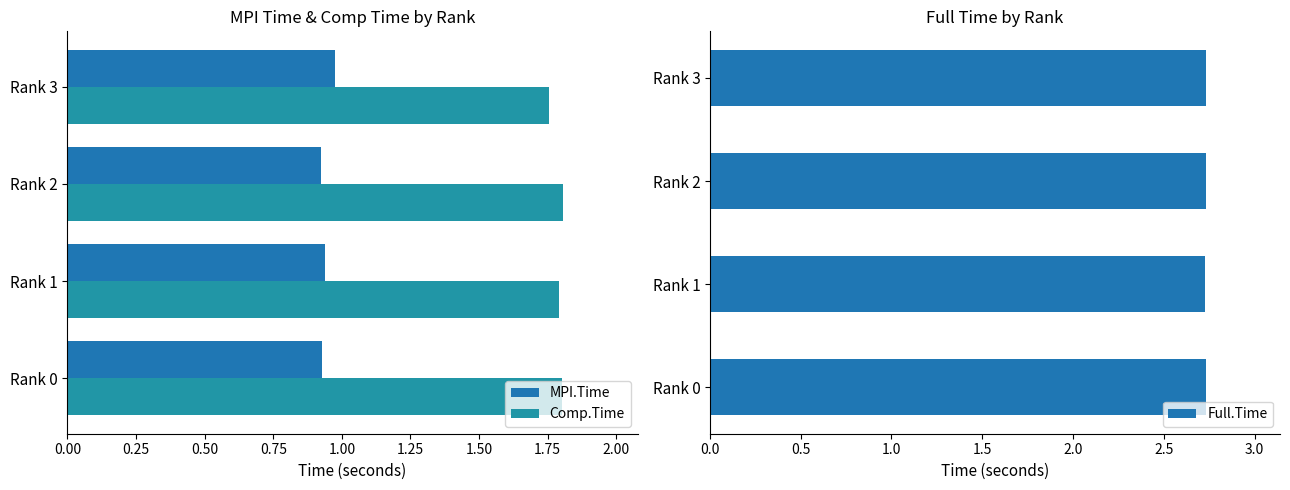

Reading right to left, what are all the values shown in this chart?

MPI.Time: 1.0	0.9	0.9	0.9
Comp.Time: 1.8	1.8	1.8	1.8
Full.Time: 2.7	2.7	2.7	2.7